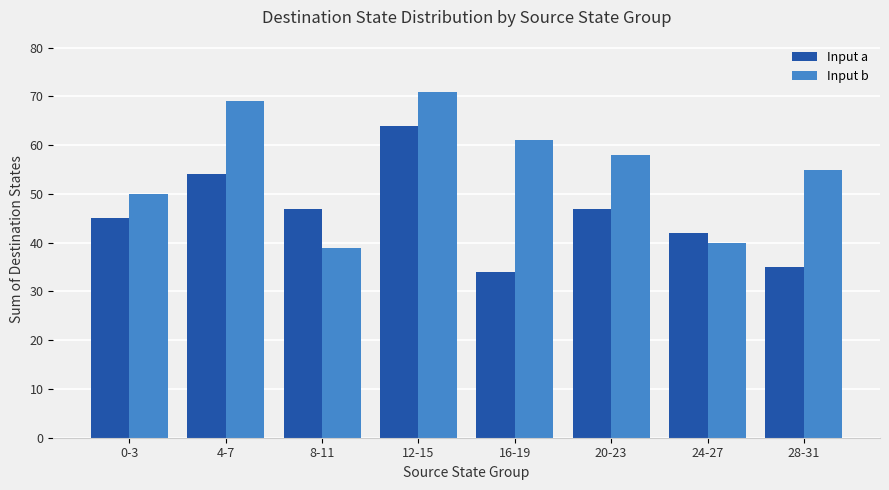

Which series changed the most between 0-3 and 12-15?

Input b